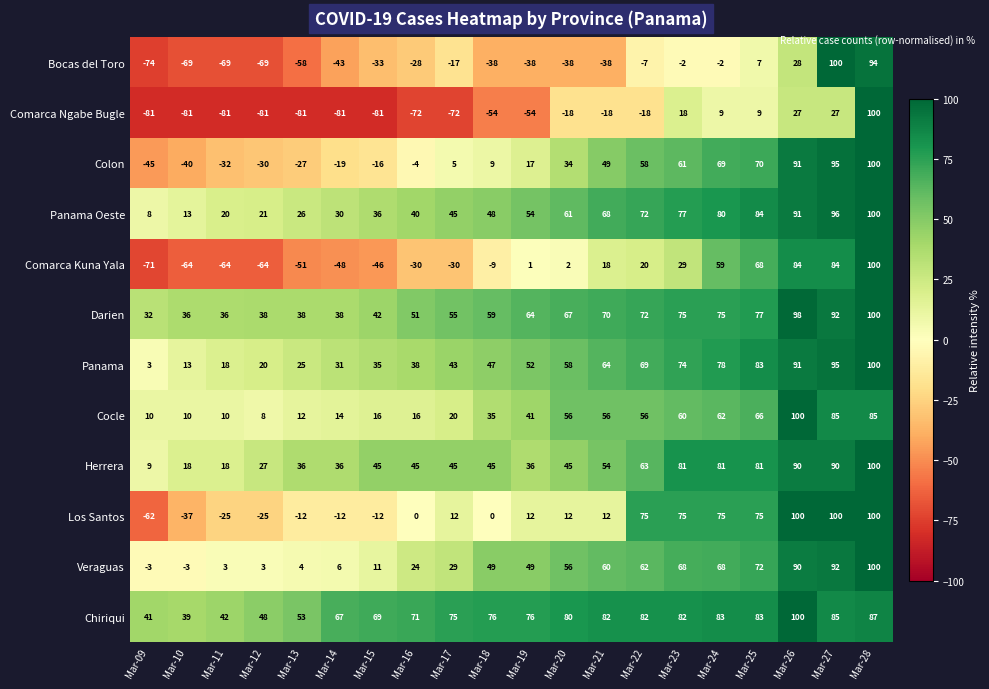

What is the minimum value shown in the chart?

-81